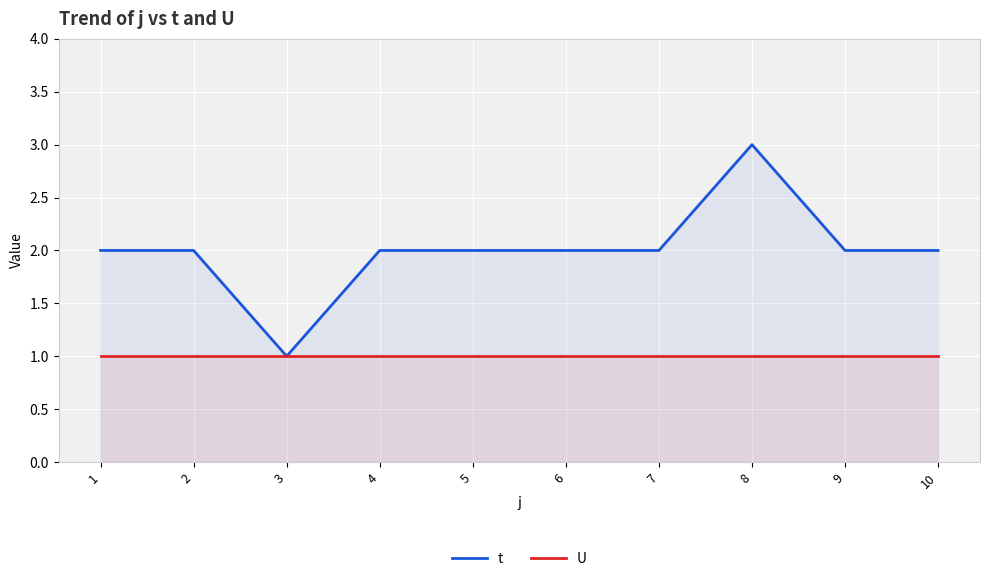

List the series in order of their overall mean, lowest first.

U, t